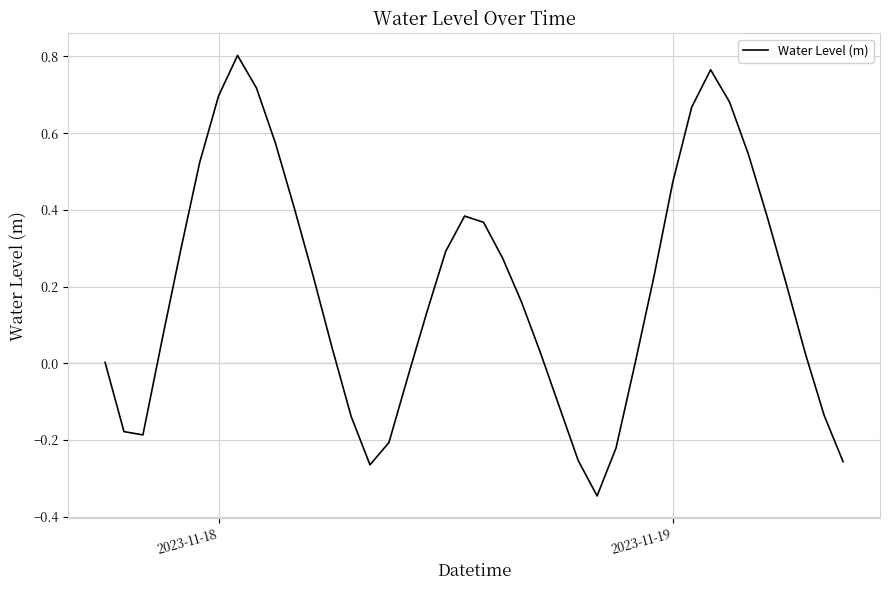

What is the difference between the maximum and minimum values?

1.1